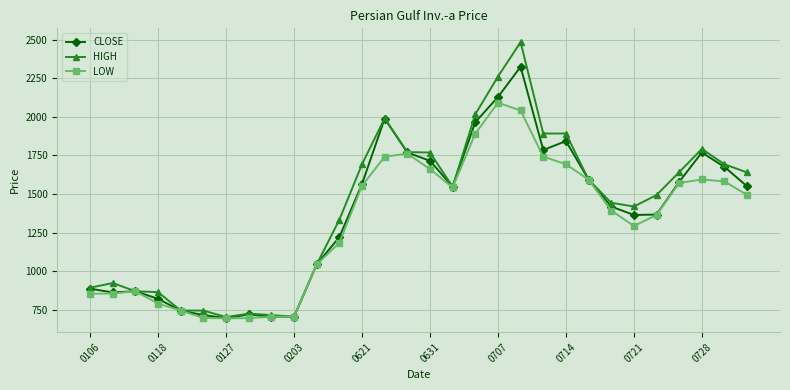

How many data points does each series have?

30